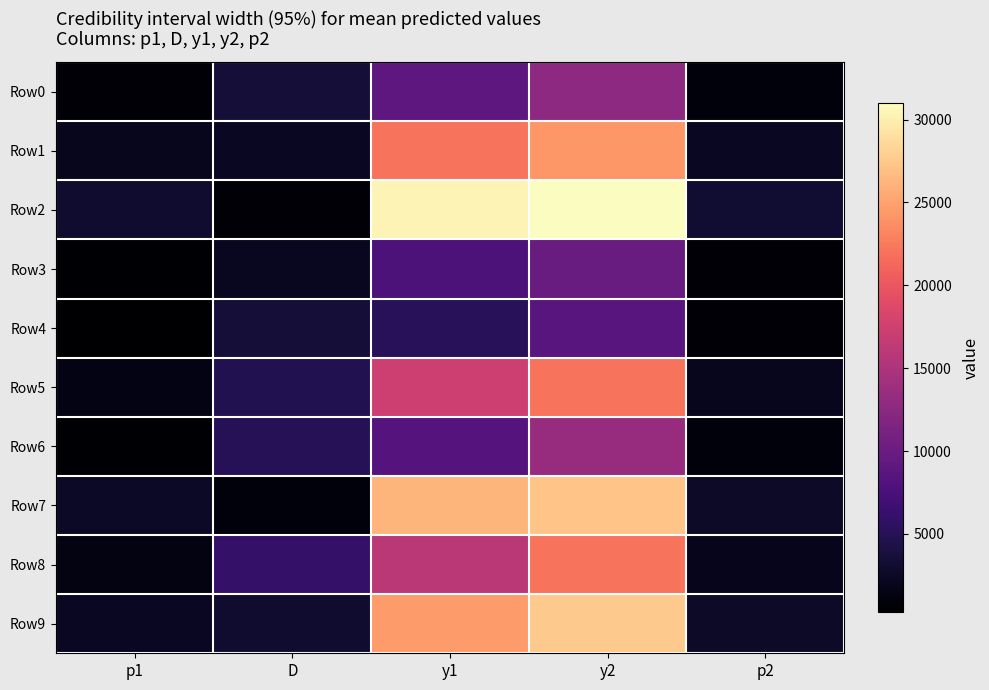

What is the total value across all series at y2?

198698.2